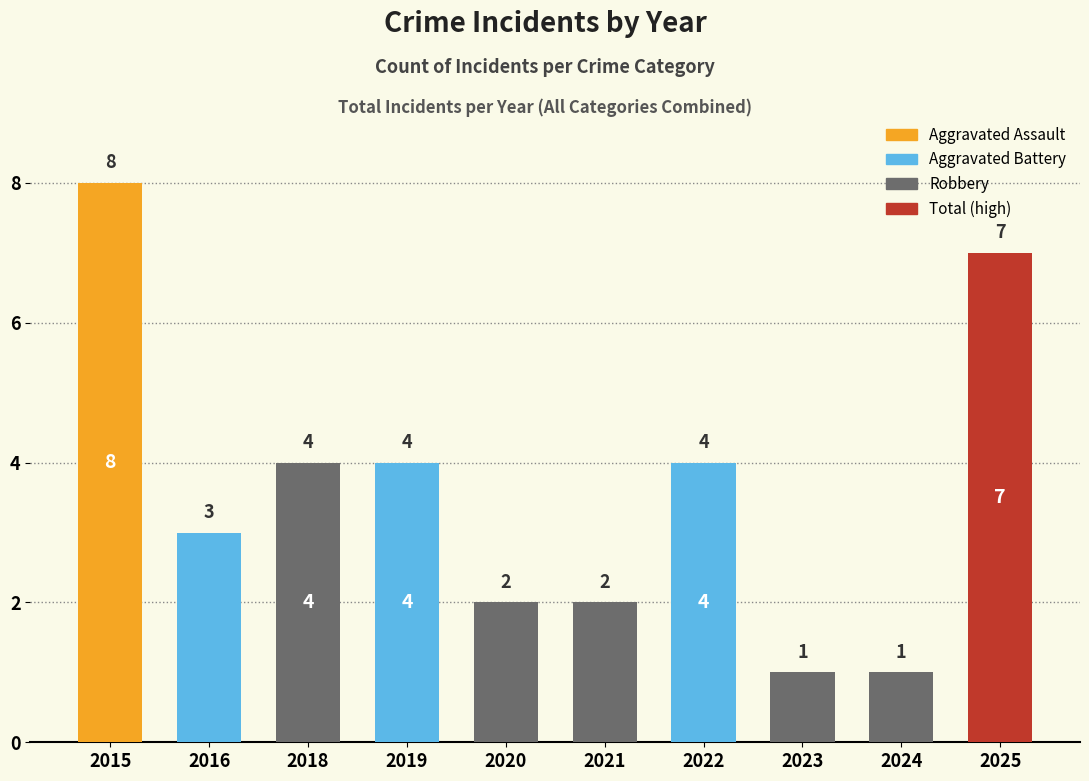

Is it true that the value at 2020 is 4?

False